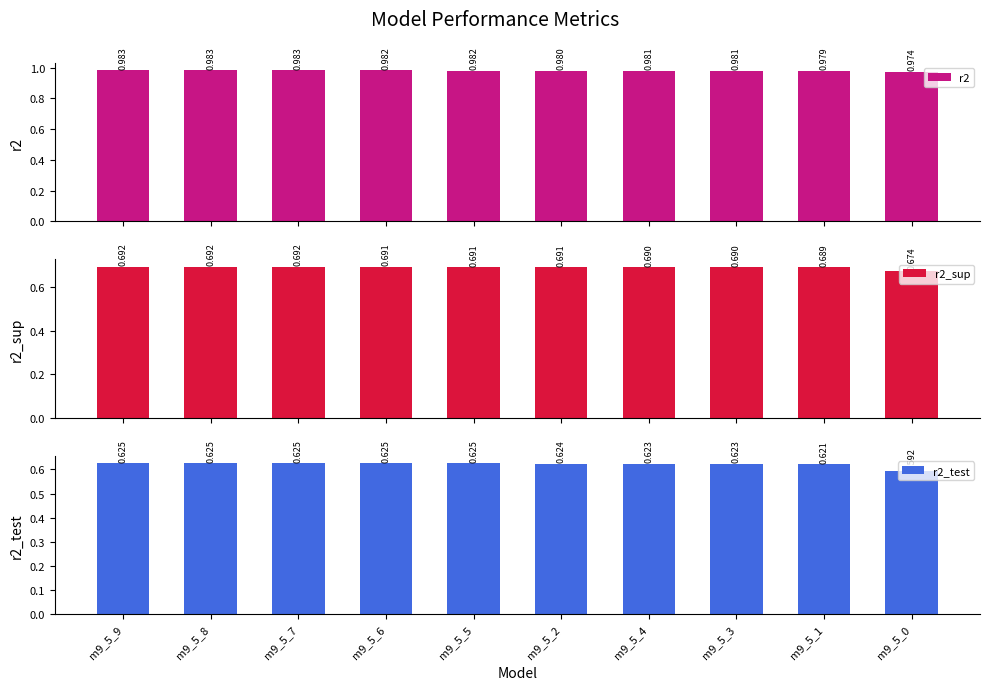

At how many categories does at least one series exceed 0?

10